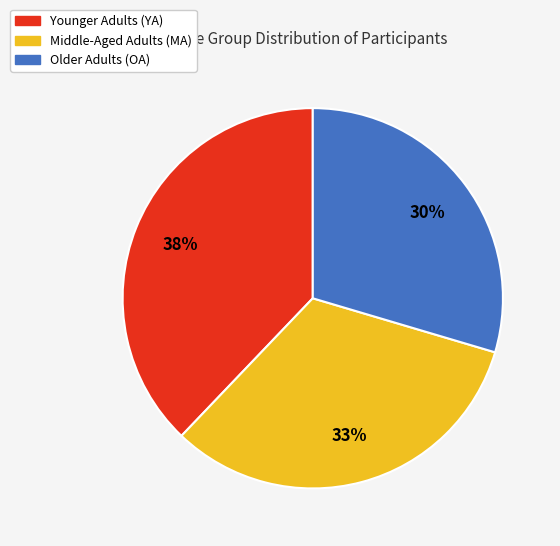

To the nearest percent, what is the average slice percentage?

33%